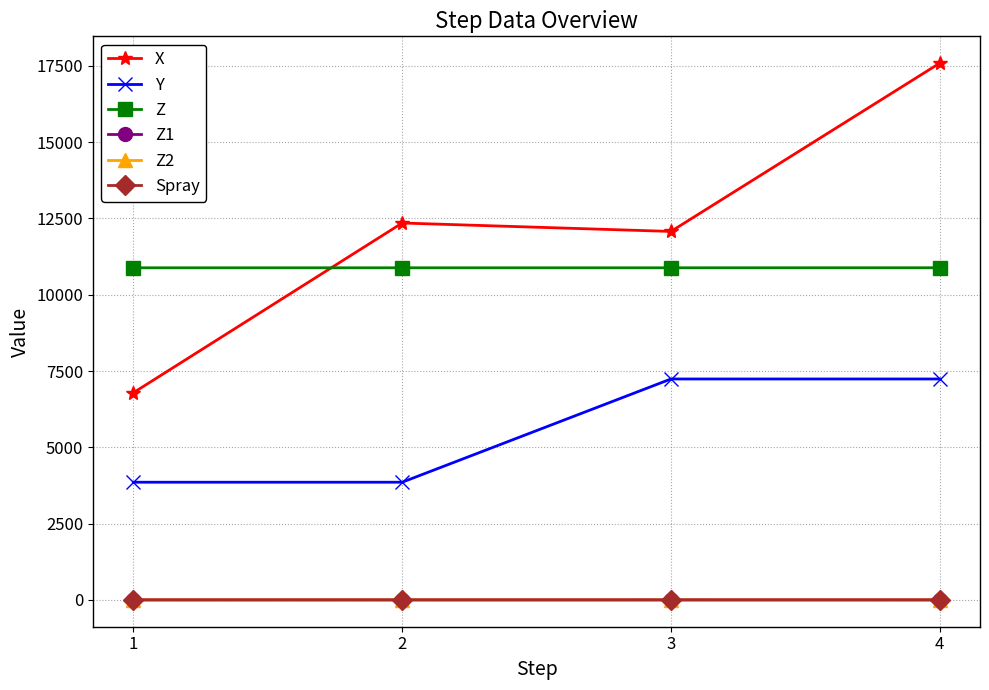

At how many categories does at least one series exceed 15552?

1